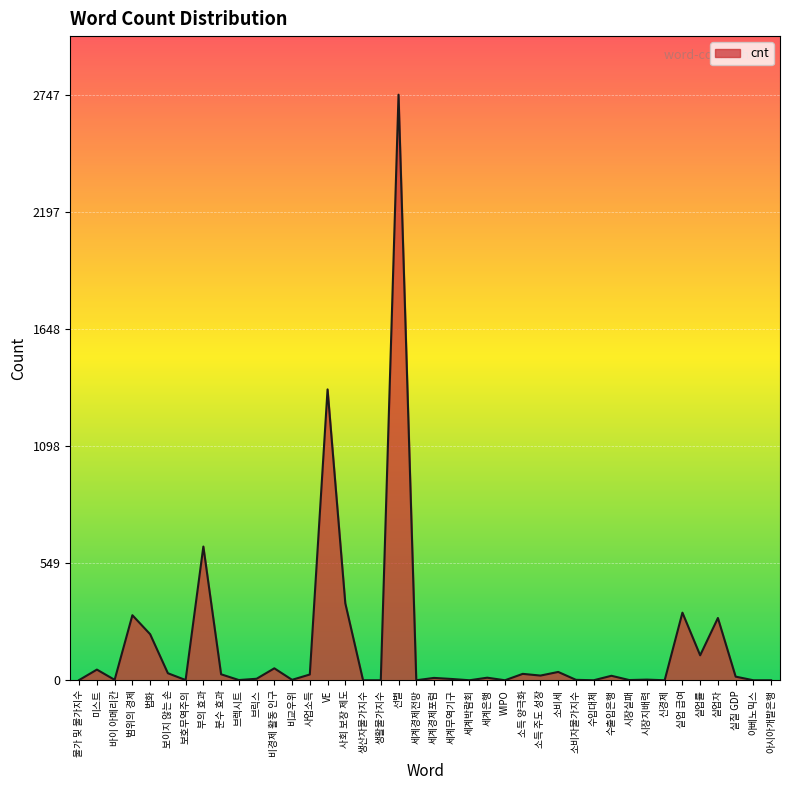

What is the maximum value shown in the chart?

2747